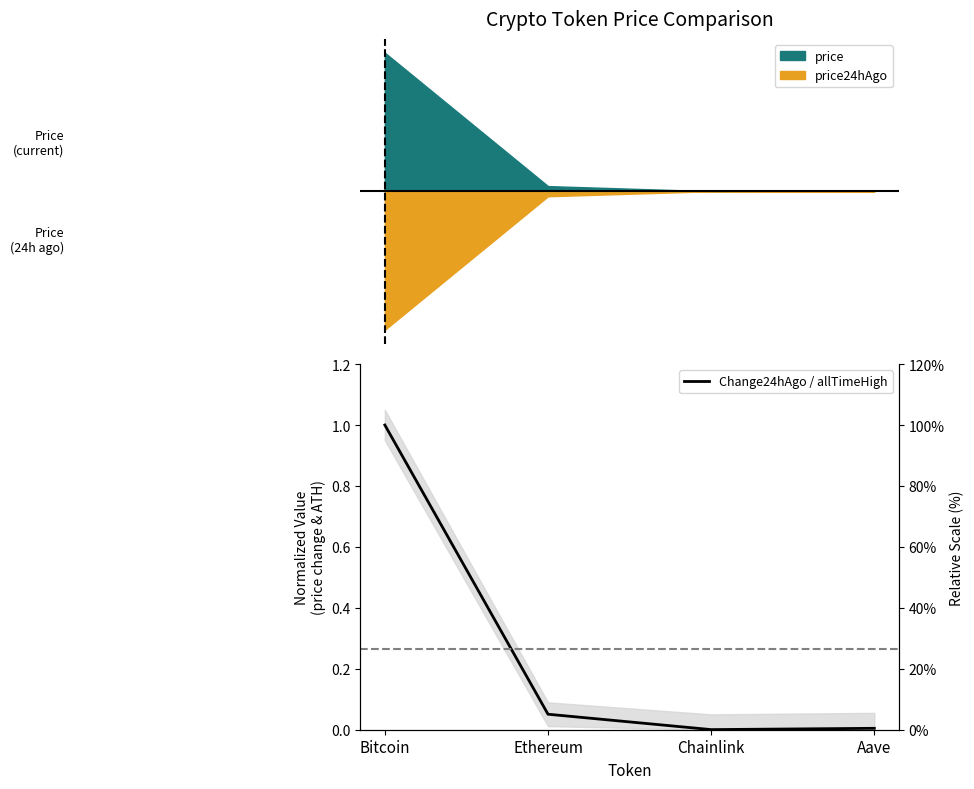

What is the difference between the maximum and minimum values?

1.0